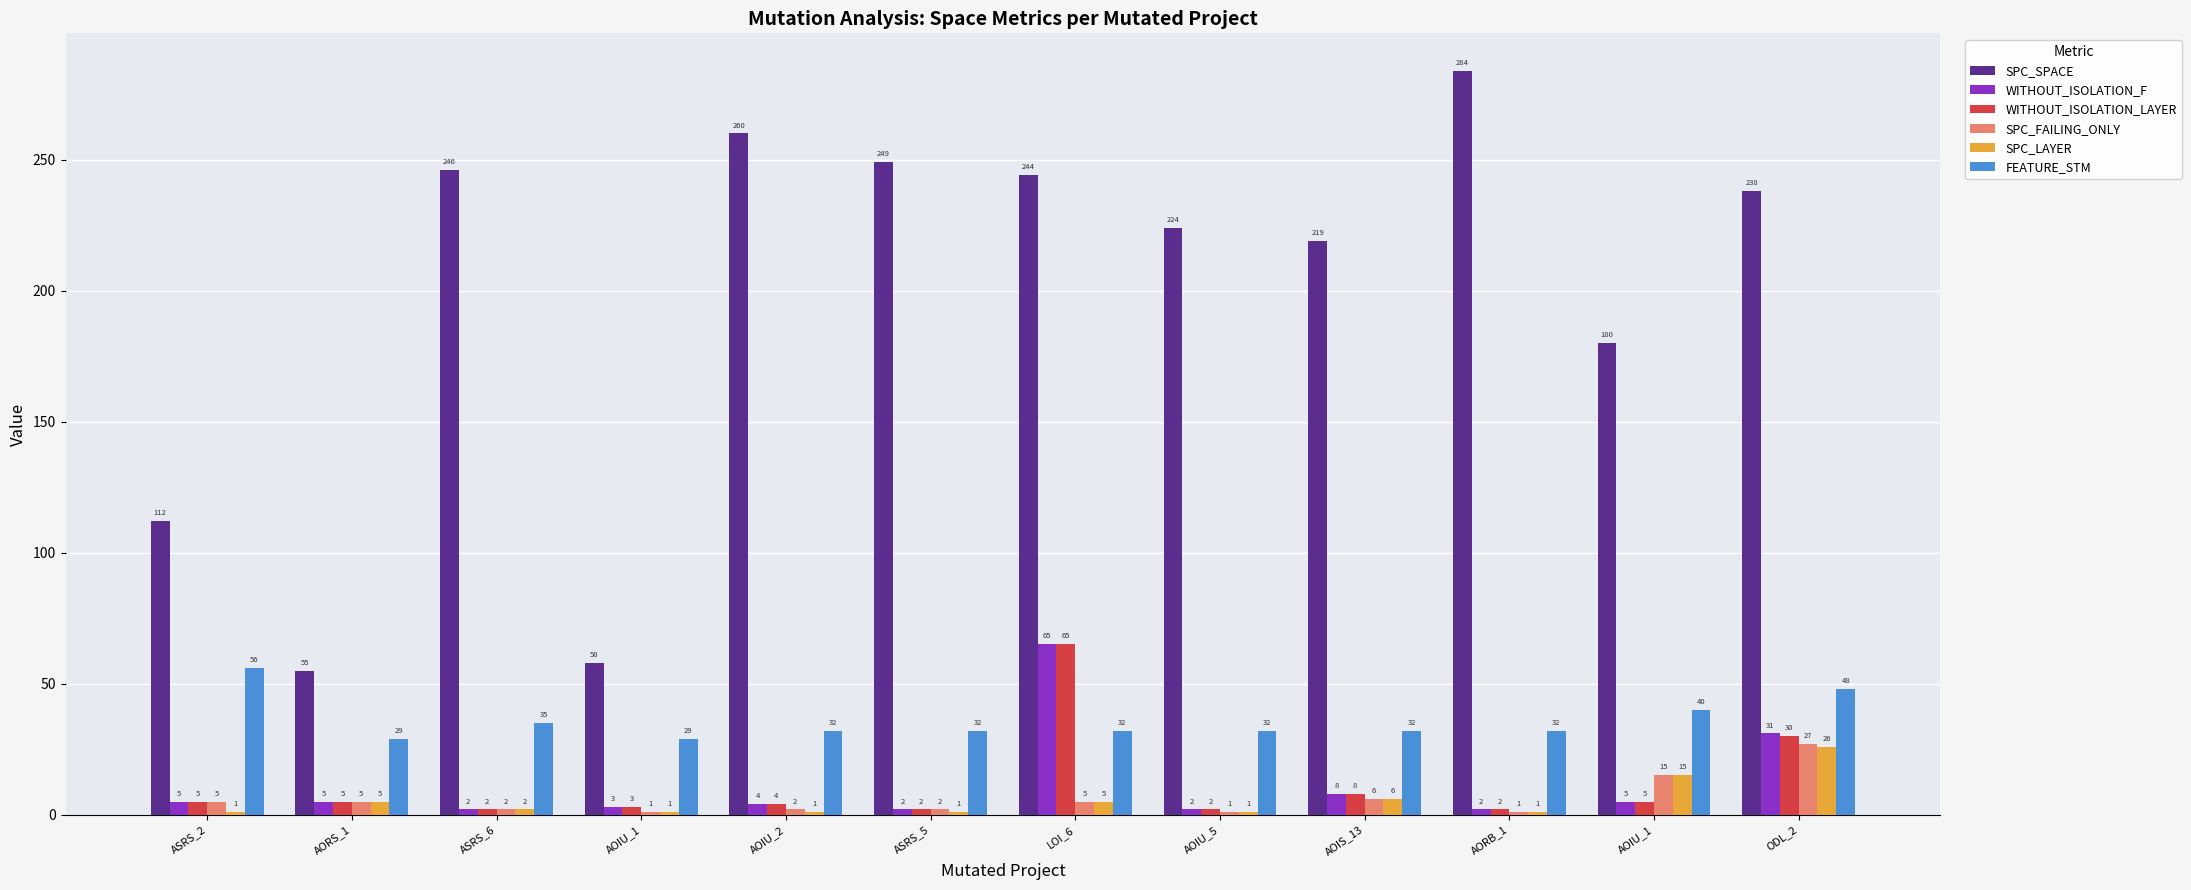

What is the difference between the highest and lowest values at AORS_1?

50